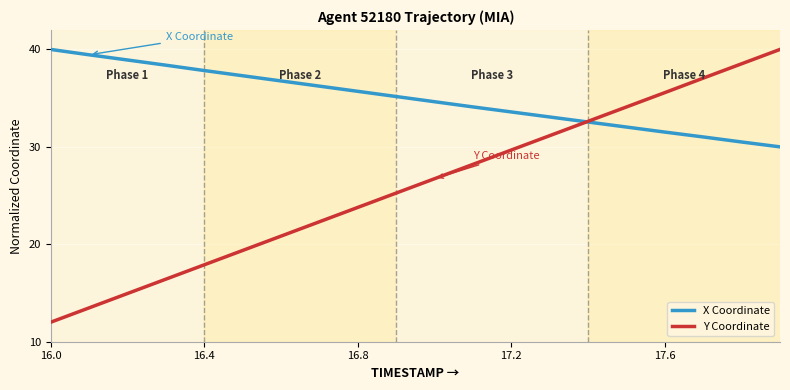

Is this an area chart (filled region under the line)?

No